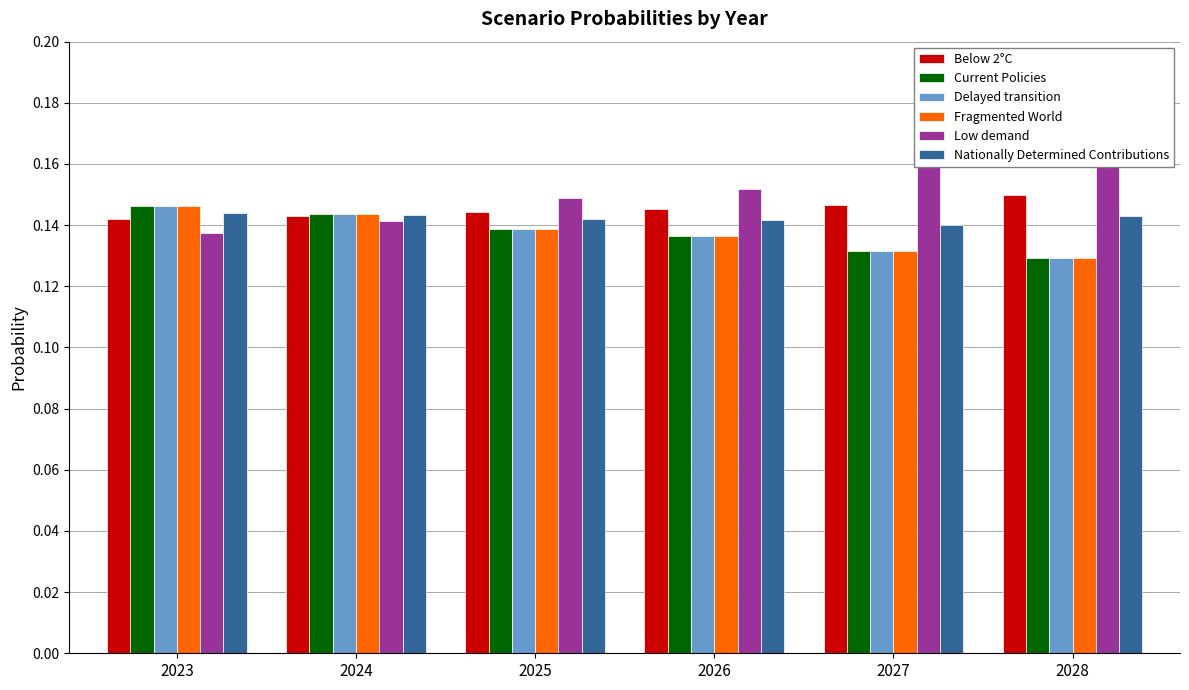

What value does the Fragmented World series have at 2026?

0.1